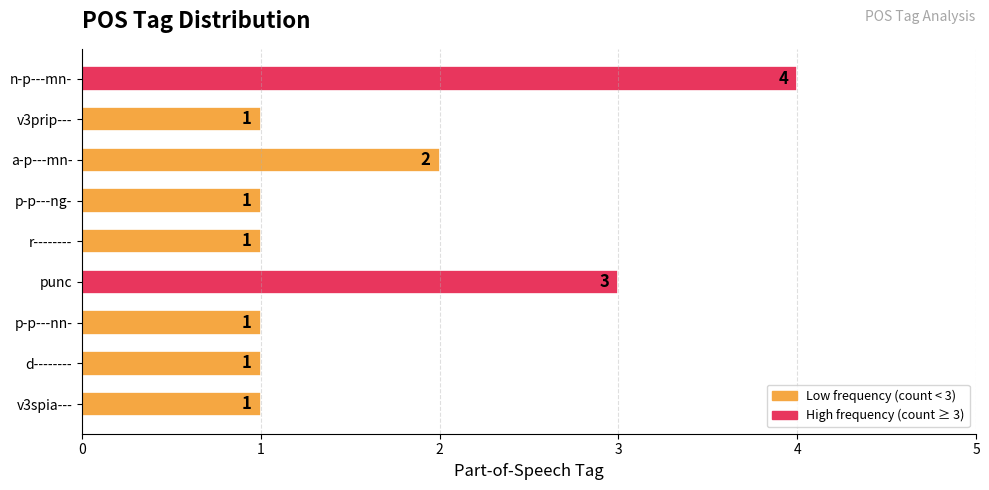

Reading bottom to top, list all the values displayed in this chart.

v3spia---=1	d--------=1	p-p---nn-=1	punc=3	r--------=1	p-p---ng-=1	a-p---mn-=2	v3prip---=1	n-p---mn-=4